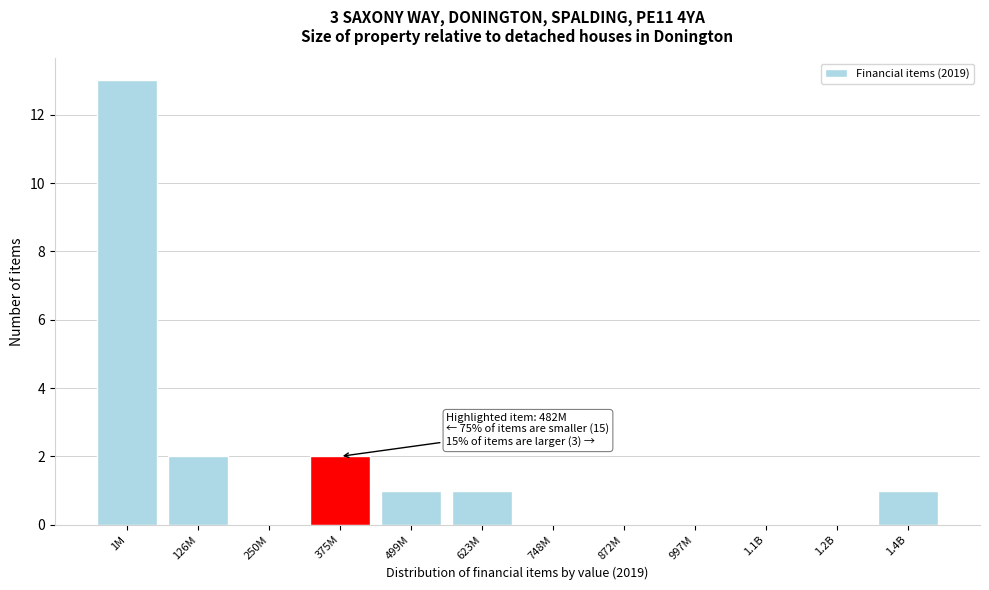

Reading left to right, list all the values displayed in this chart.

1M=13	126M=2	250M=0	375M=2	499M=1	623M=1	748M=0	872M=0	997M=0	1.1B=0	1.2B=0	1.4B=1